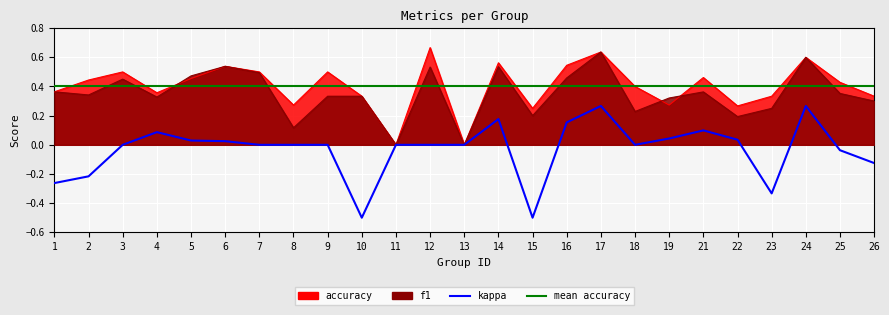

Rank the series at 1 from lowest to highest value.

kappa, f1, accuracy